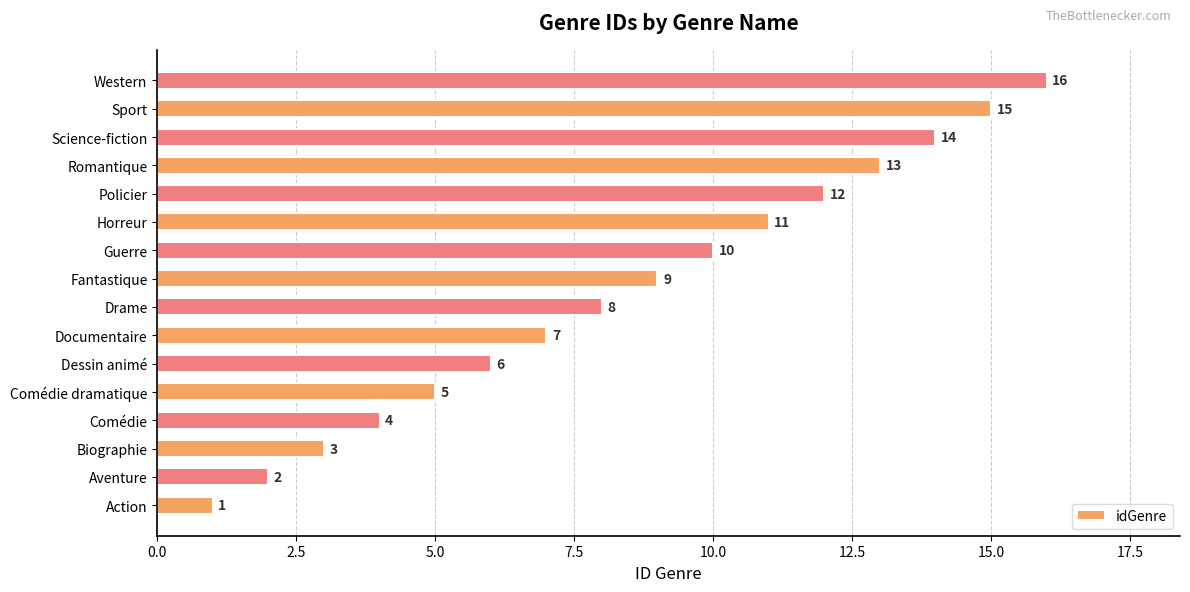

List the labels in order of value, smallest first.

Action, Aventure, Biographie, Comédie, Comédie dramatique, Dessin animé, Documentaire, Drame, Fantastique, Guerre, Horreur, Policier, Romantique, Science-fiction, Sport, Western